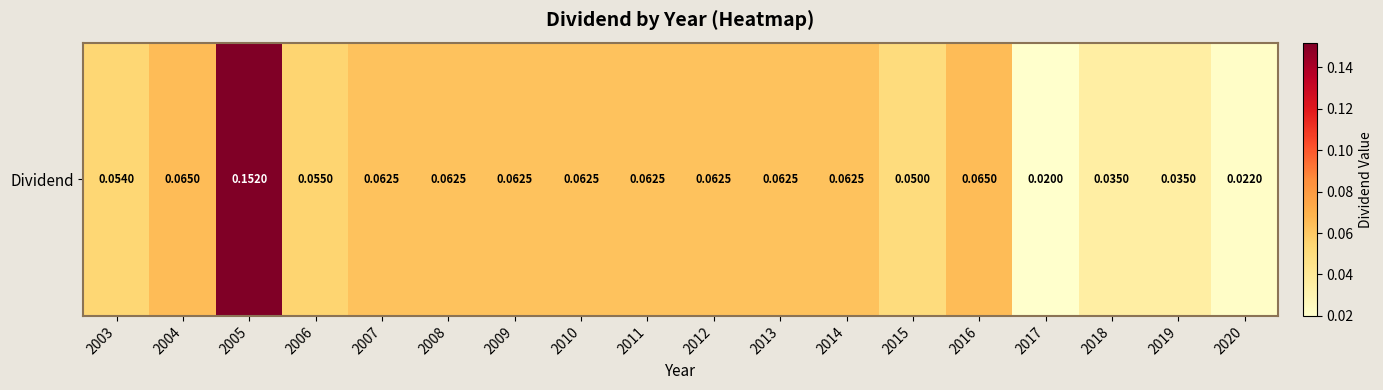

Reading left to right, transcribe all the data shown in this chart.

2003=0.1	2004=0.1	2005=0.2	2006=0.1	2007=0.1	2008=0.1	2009=0.1	2010=0.1	2011=0.1	2012=0.1	2013=0.1	2014=0.1	2015=0.1	2016=0.1	2017=0.0	2018=0.0	2019=0.0	2020=0.0